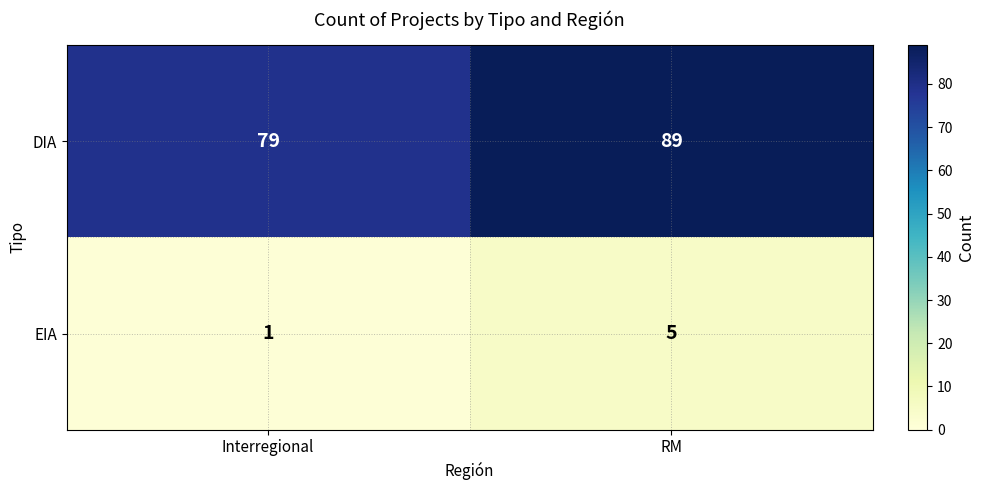

How many data points does each series have?

2